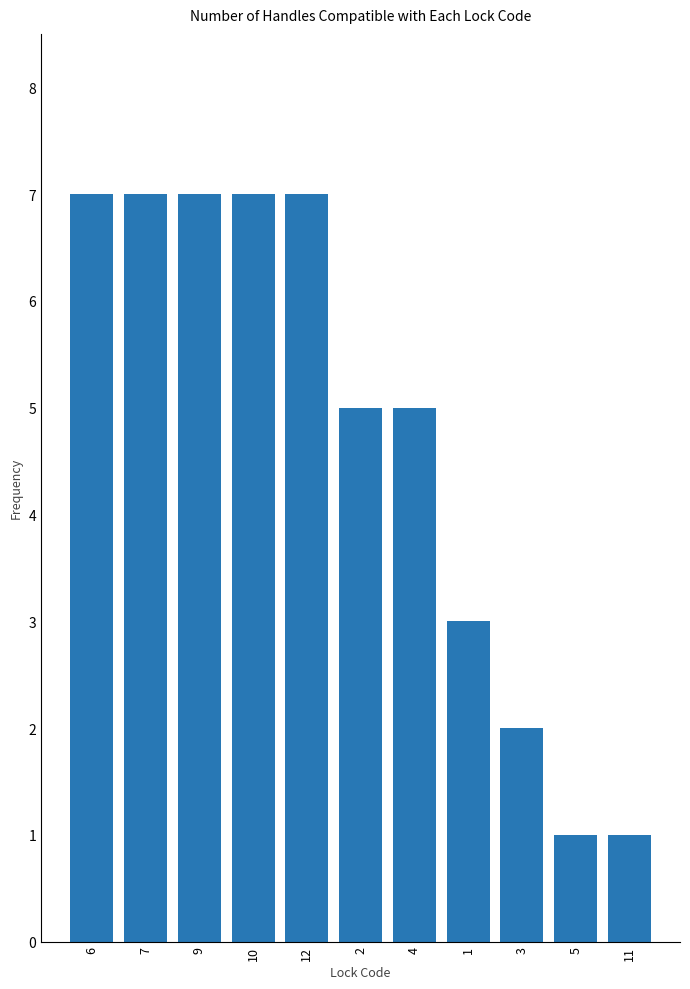

How many bars are there in total?

11